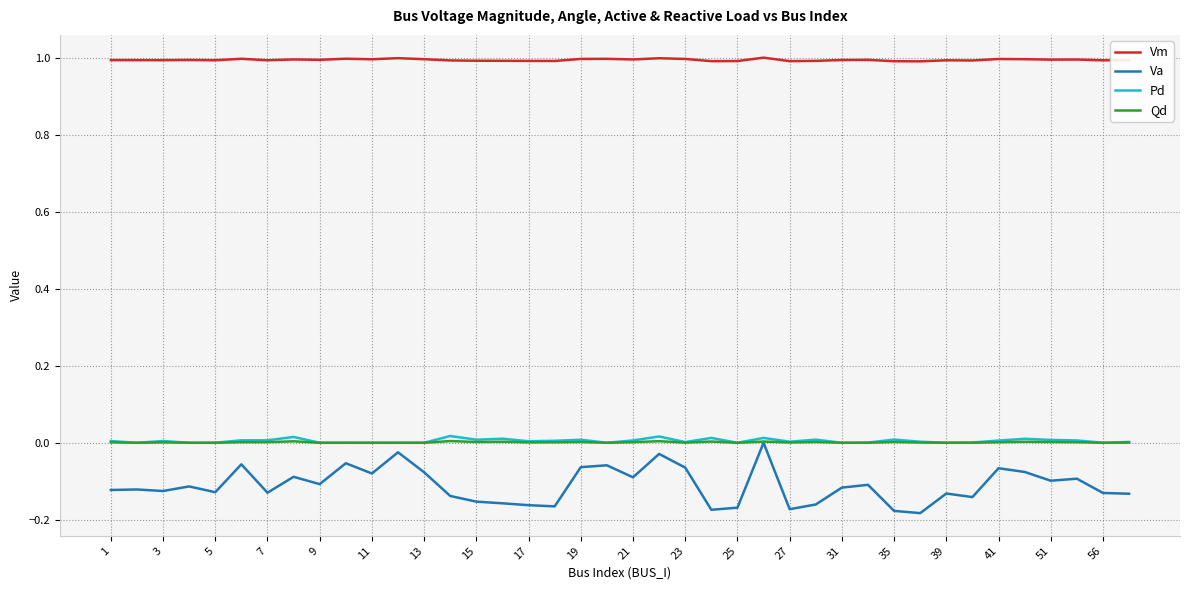

What is the greatest value displayed?

1.0